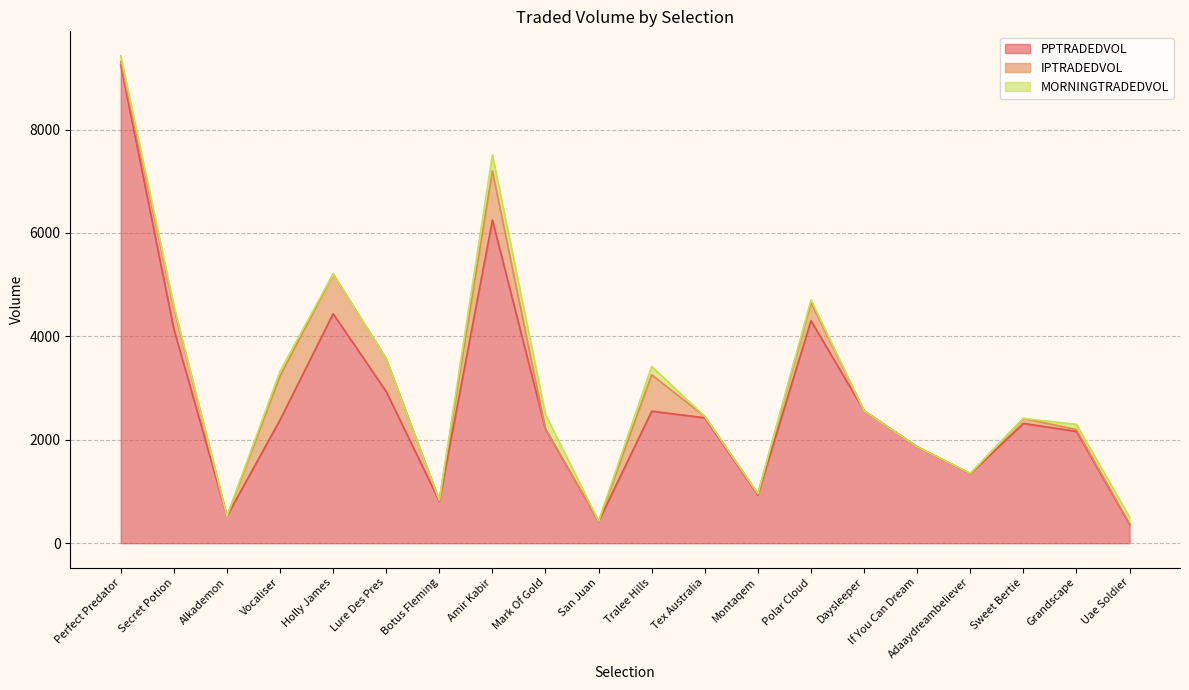

What is the difference between the highest and lowest values at Holly James?

4434.3